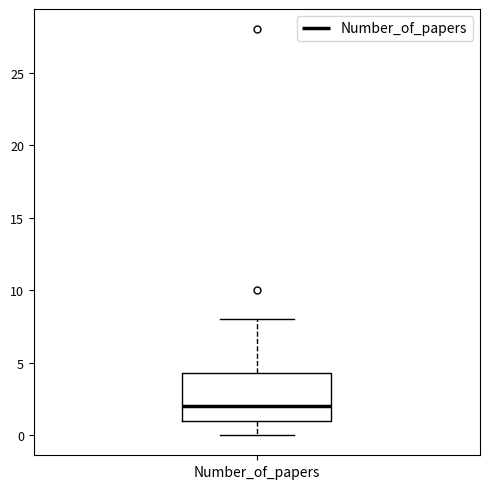

Transcribe this box plot: give where the median line is, the range the box spans, and where the two whiskers end, as read against the y-axis. The values are not printed on the chart, so give them approximately, as read against the axis.

median 2.0, box 1.0 to 4.5, whiskers 0.0 to 8.0